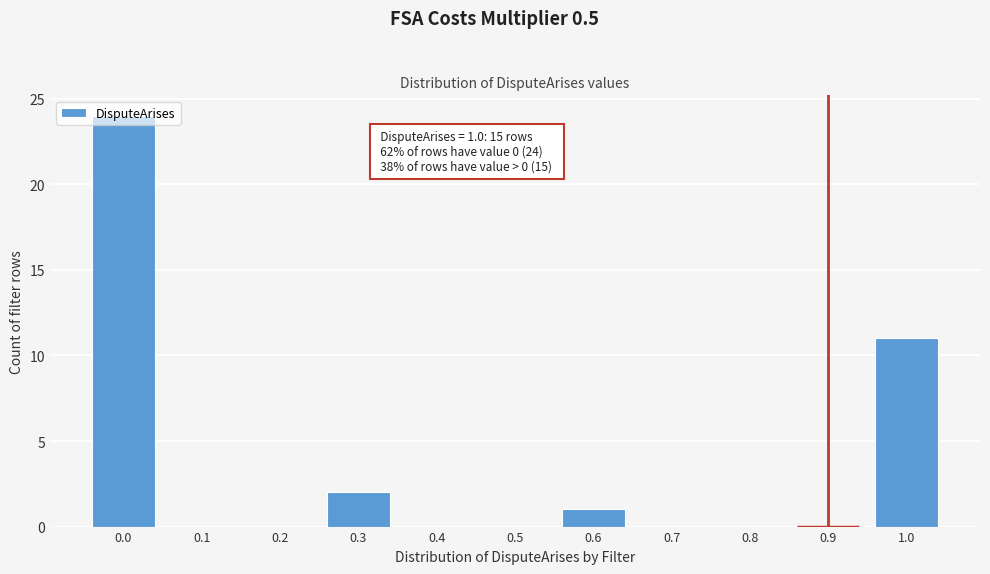

Which has a higher value, 0.6 or 0.8?

0.6